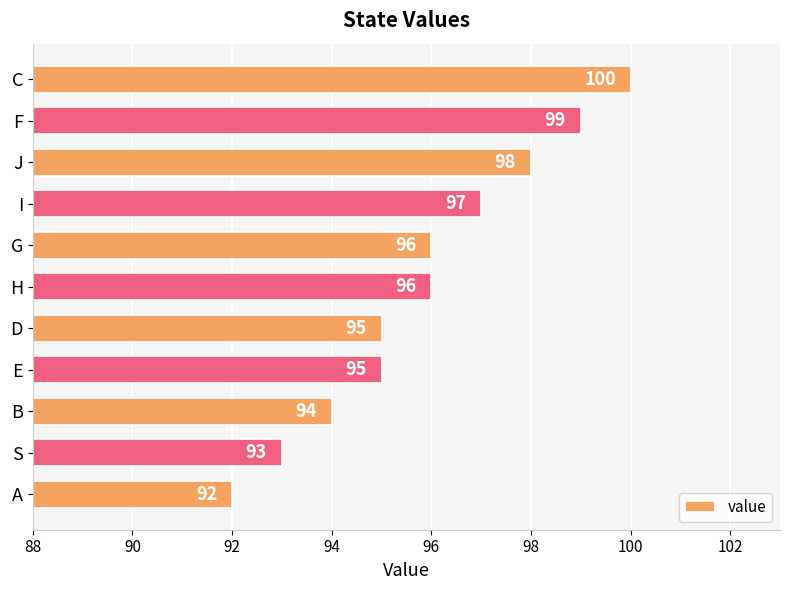

Reading top to bottom, transcribe all the data shown in this chart.

100	99	98	97	96	96	95	95	94	93	92